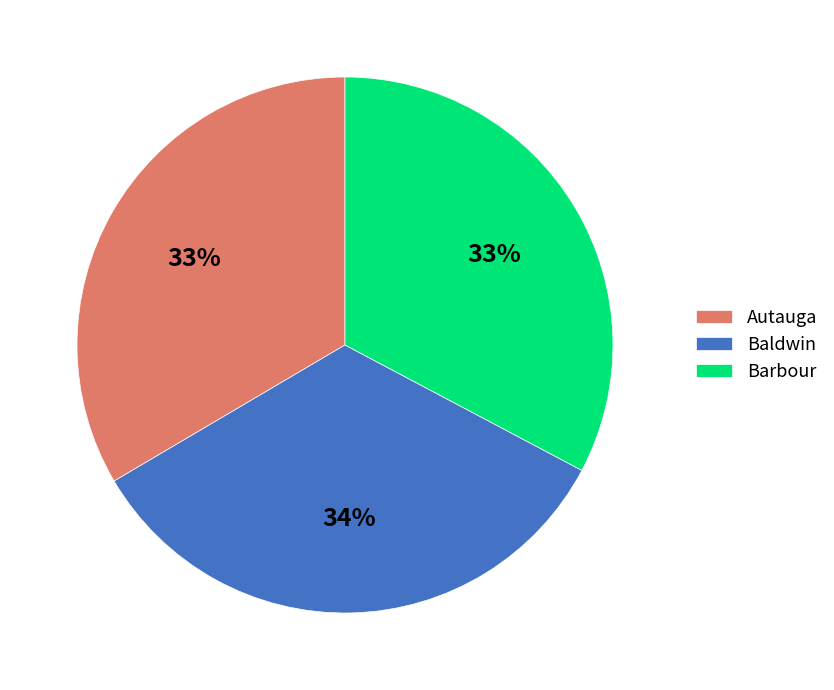

To the nearest percent, what is the difference between the Baldwin and Barbour slice percentages?

1%